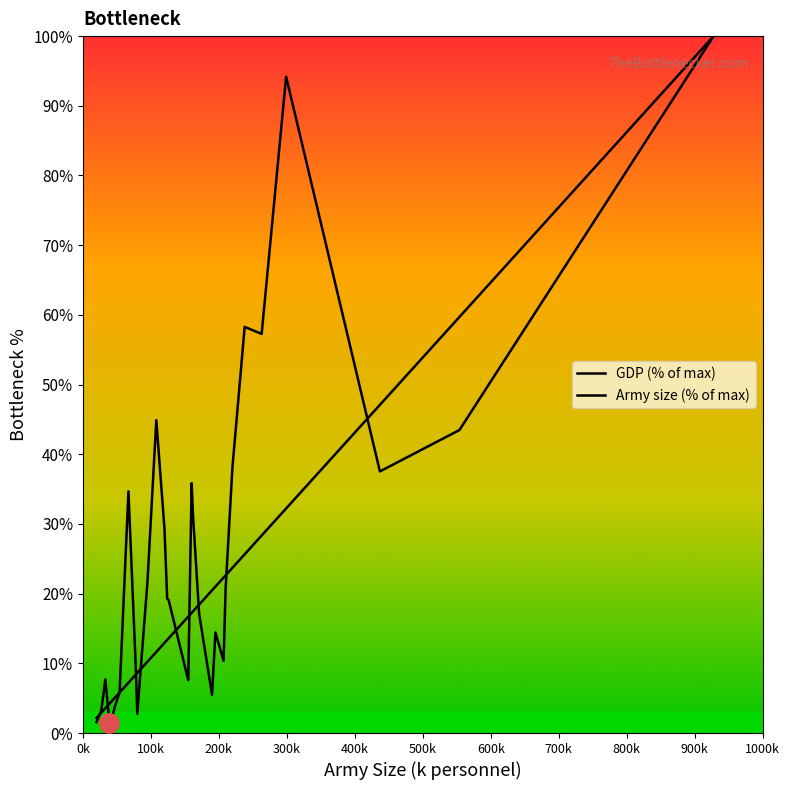

Which series has the largest total across all categories?

GDP (% of max)